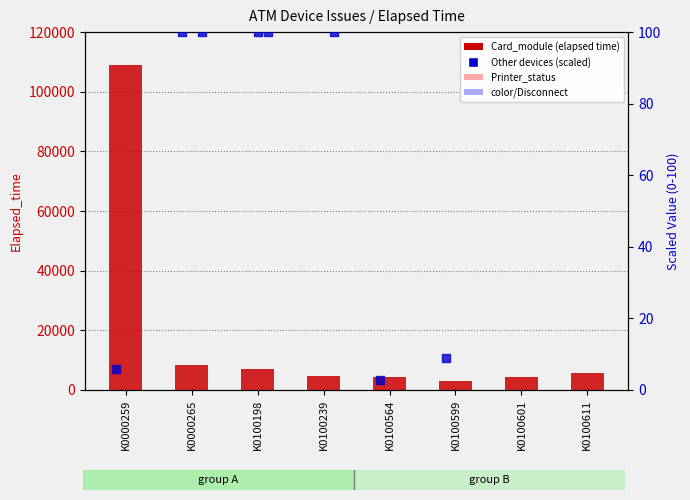

Is the value of color at K0100599 greater than the value of Printer_status at K0100239?

No